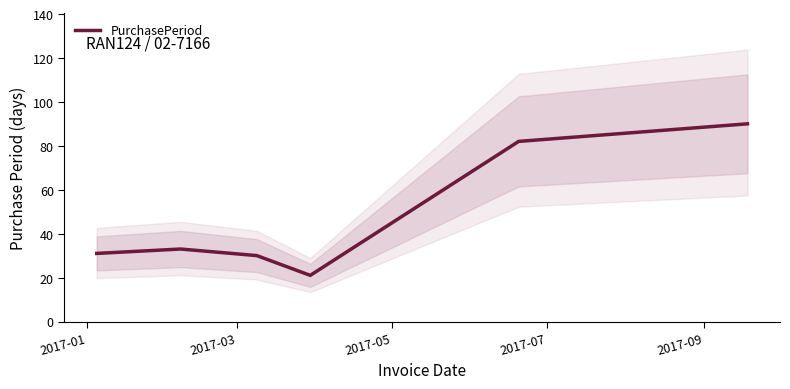

What is the average value?

48